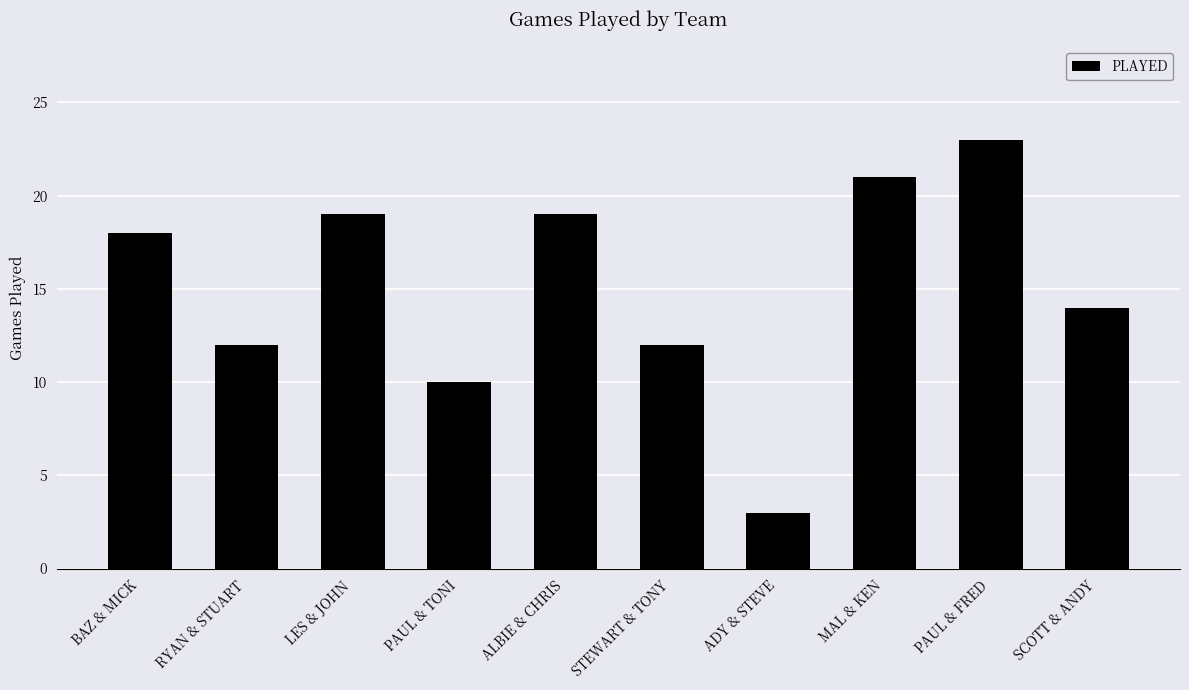

What is the difference between the maximum and minimum values?

20